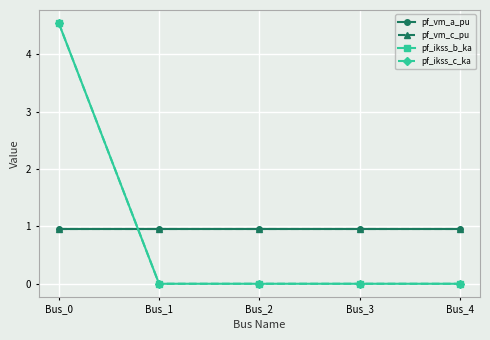

True or false: pf_vm_c_pu and pf_vm_a_pu intersect in this chart.

False